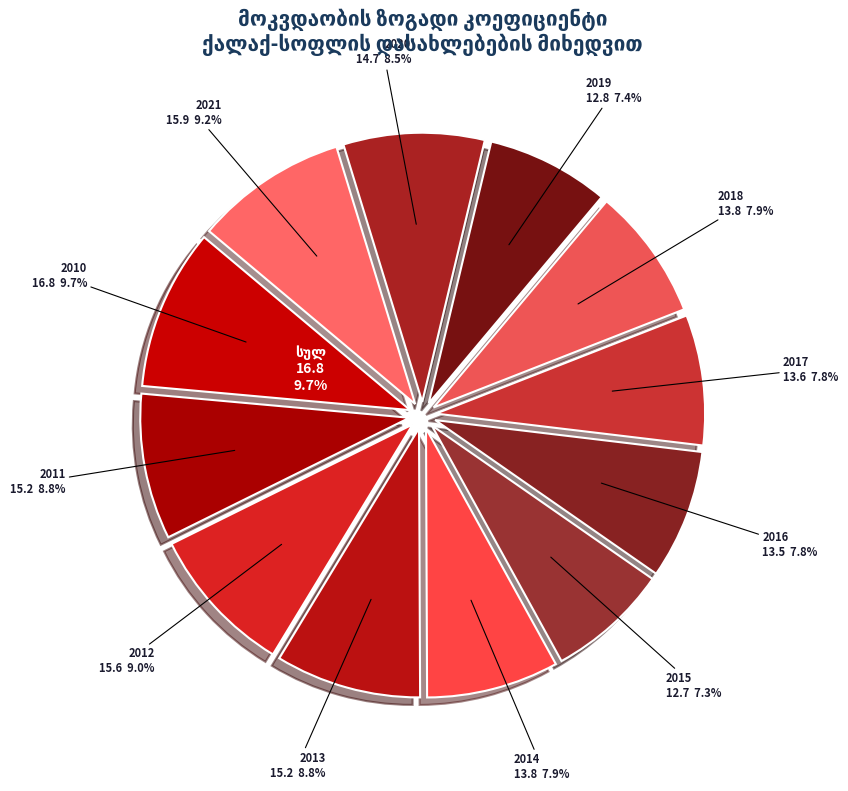

How many slices are in this pie chart?

12